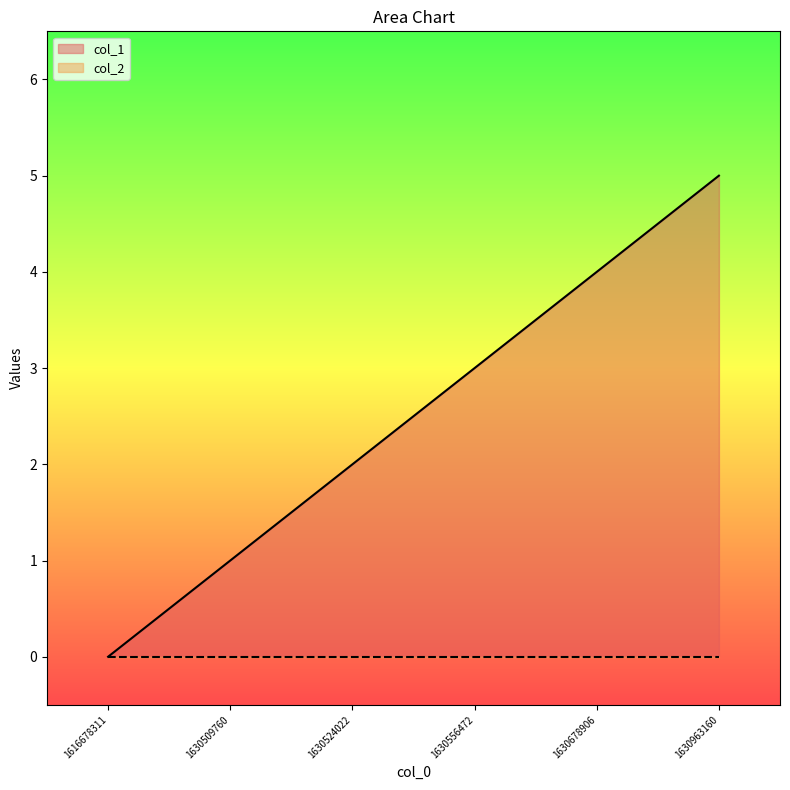

Reading left to right, extract all data points from this chart.

1616678311=0	1630509760=1	1630524022=2	1630556472=3	1630678906=4	1630963160=5